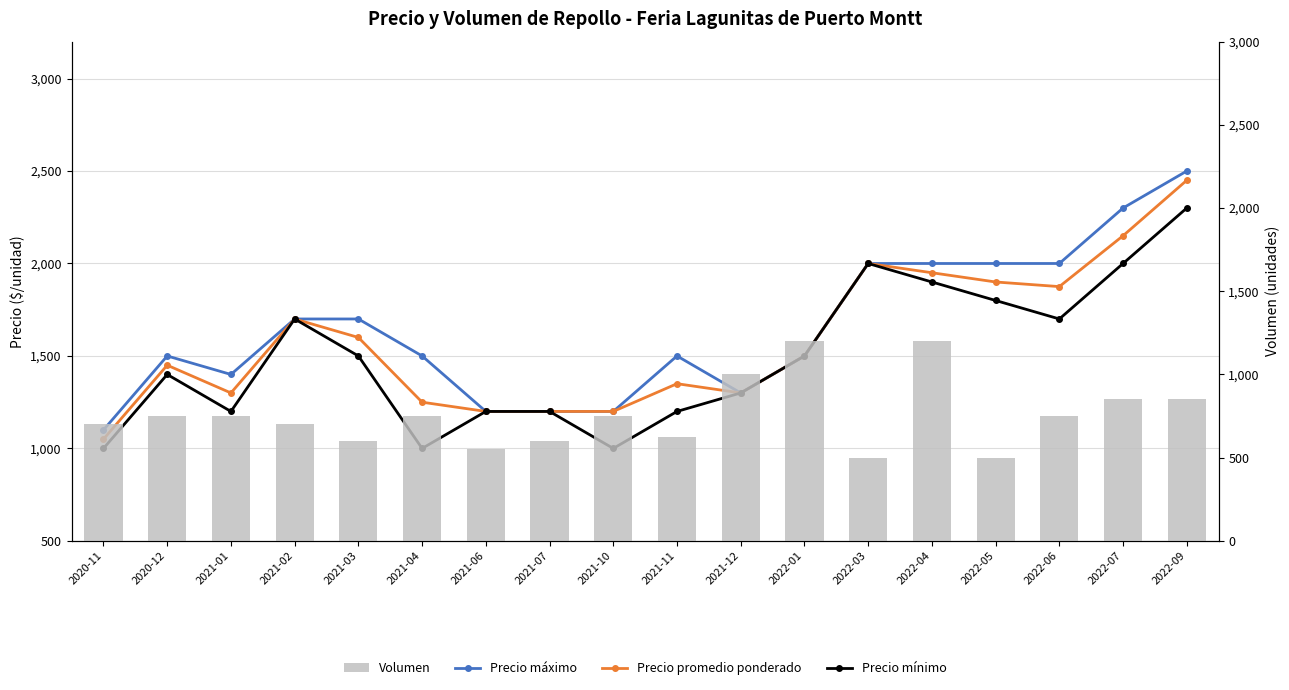

List the labels in order of Precio máximo value, smallest first.

2020-11, 2021-06, 2021-07, 2021-10, 2021-12, 2021-01, 2020-12, 2021-04, 2021-11, 2022-01, 2021-02, 2021-03, 2022-03, 2022-04, 2022-05, 2022-06, 2022-07, 2022-09